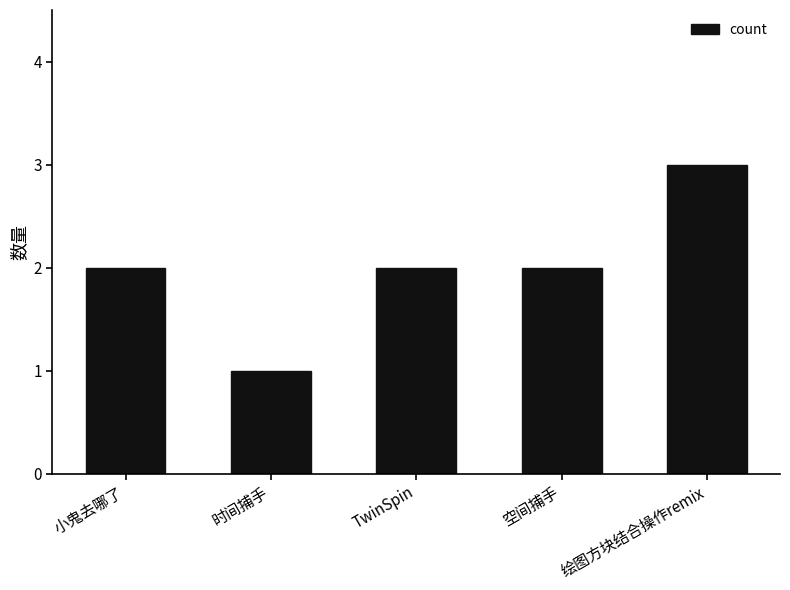

Are the bars horizontal?

No